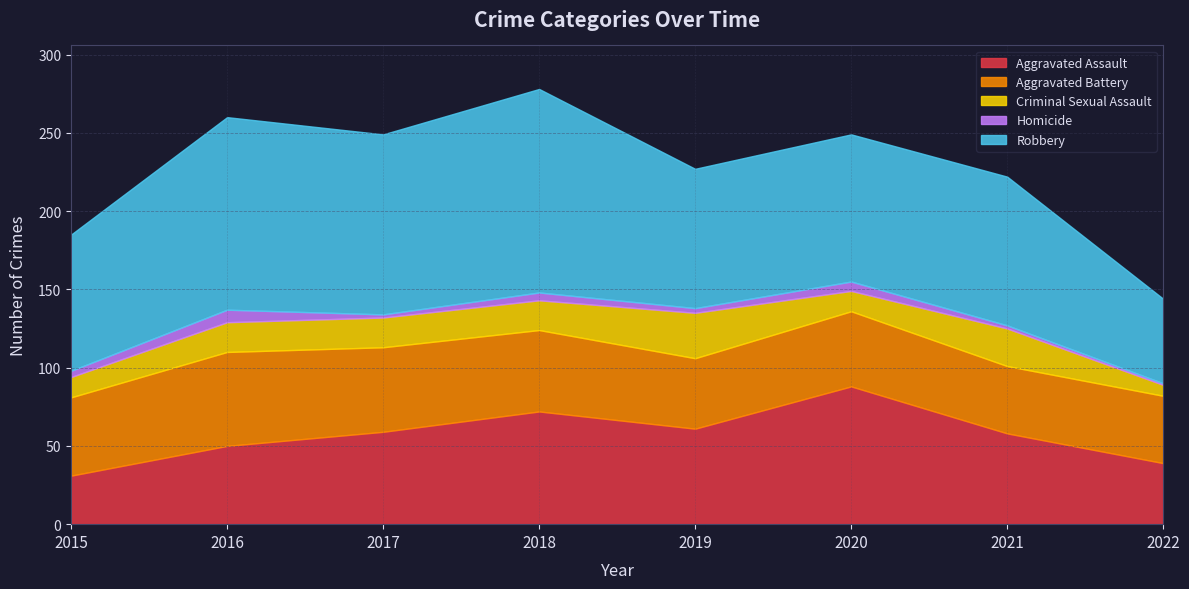

What is the difference between the highest and lowest values at 2022?

53